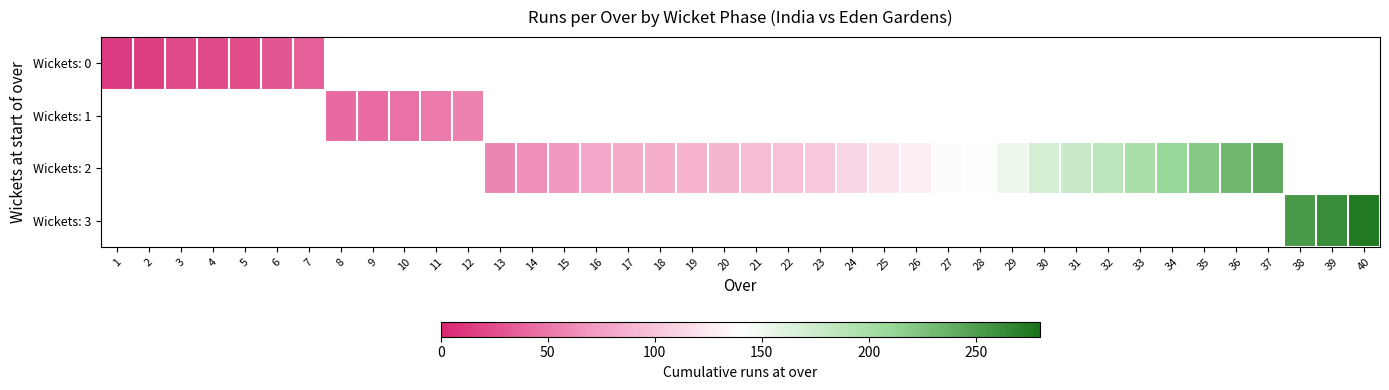

How many values in the row_2 series are below 95?

8